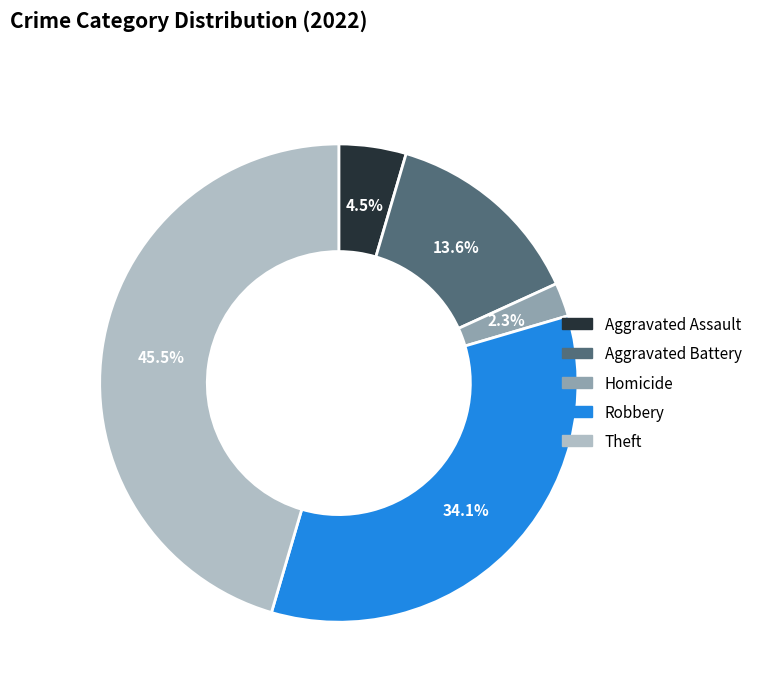

Is there any slice that represents more than half of the pie?

No